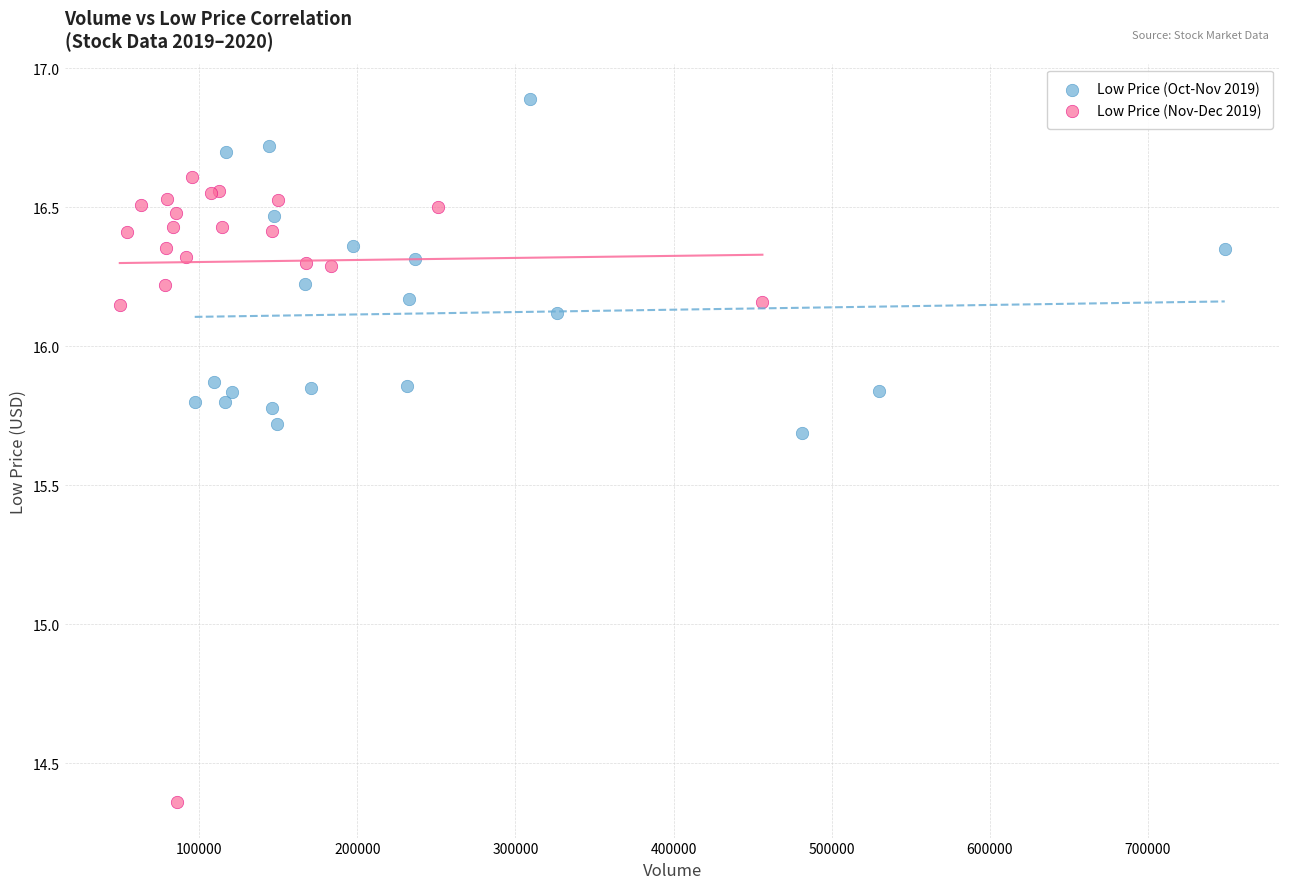

Which series contains the lowest Y value?

Low Price (Nov-Dec 2019)